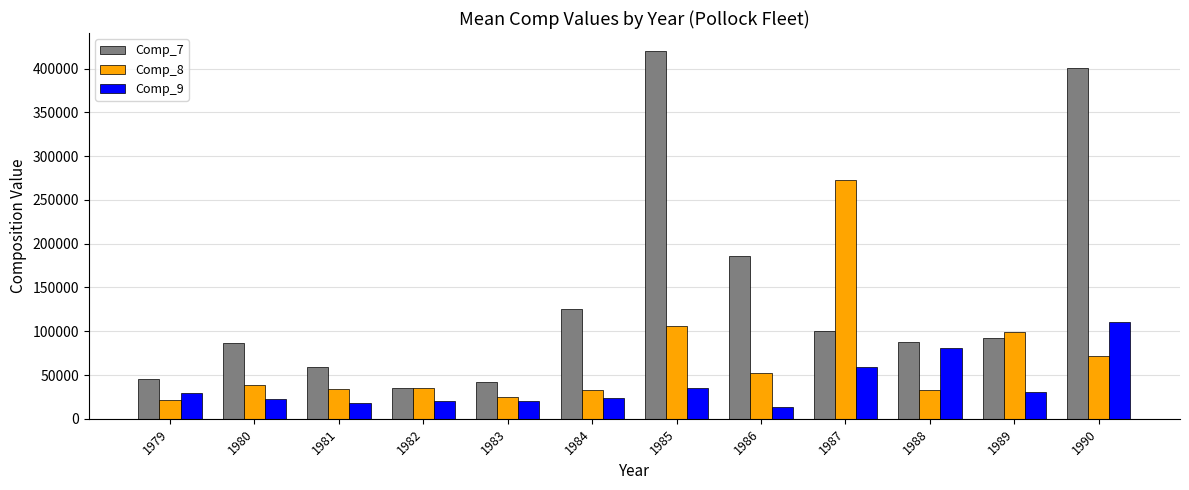

What is the value of the Comp_8 bar at the 10th from the left?

32796